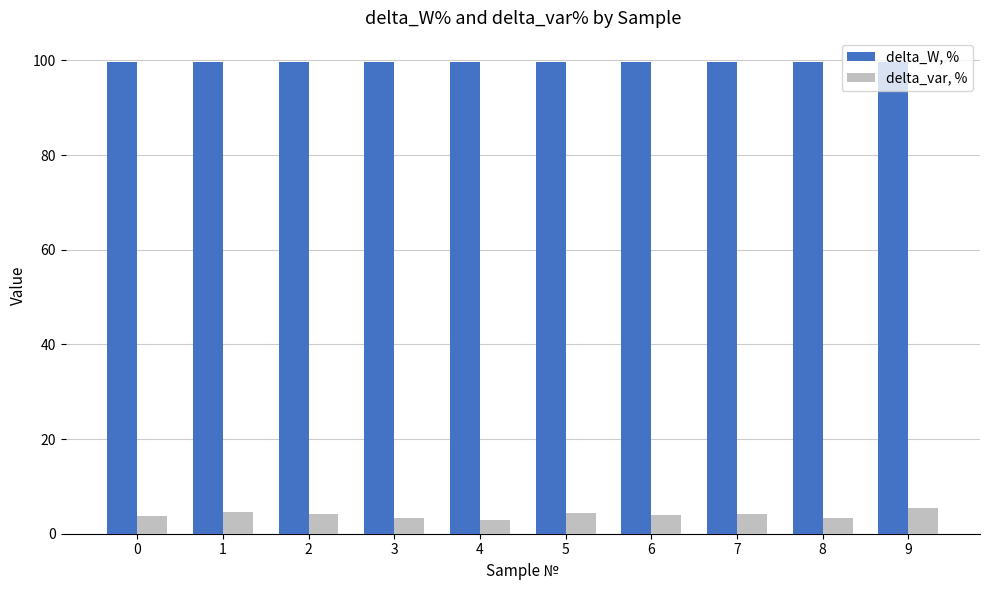

Is it true that delta_var, % equals 3.0 at 4?

True